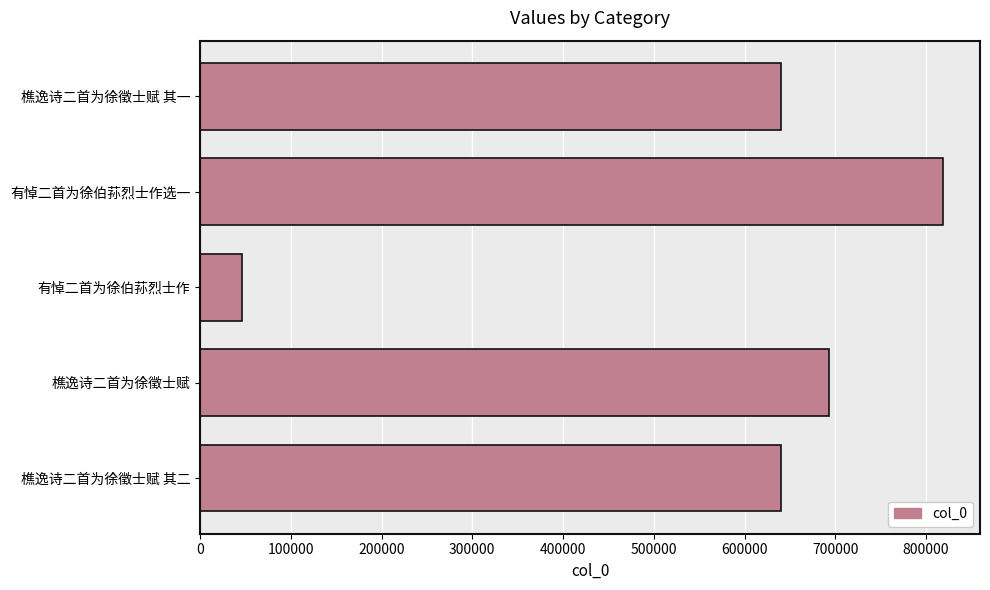

Which category has the lowest value across all series?

有悼二首为徐伯荪烈士作